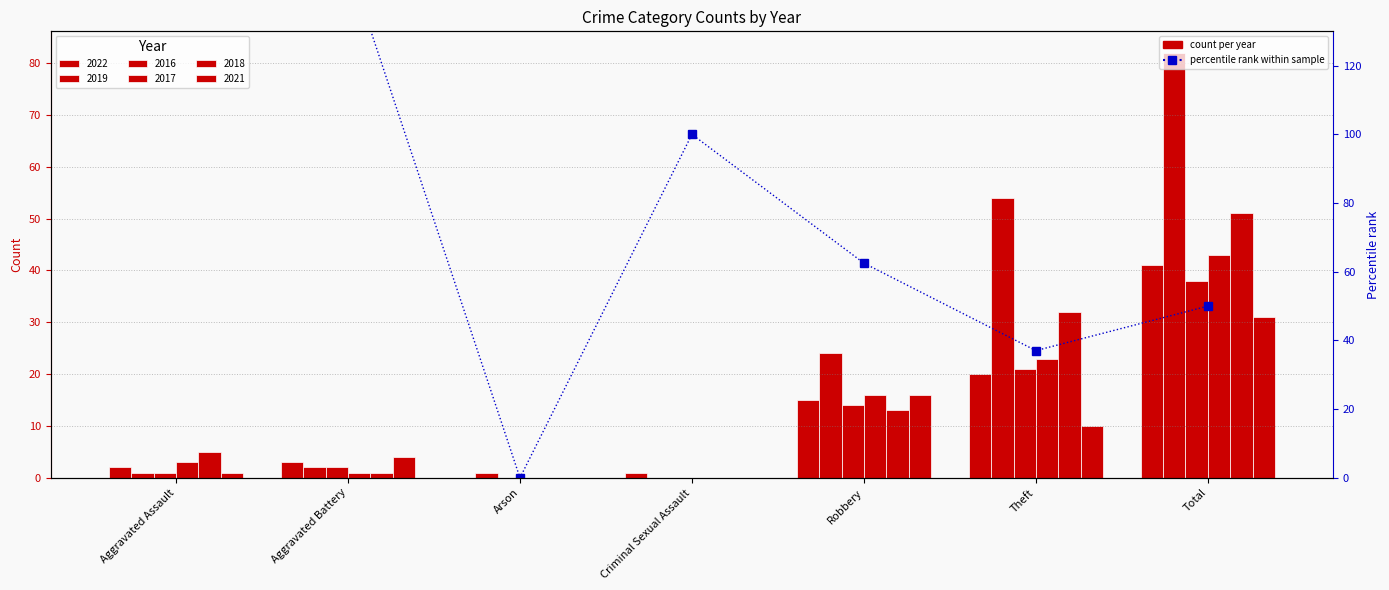

Where does the data first go above 62?

Aggravated Assault